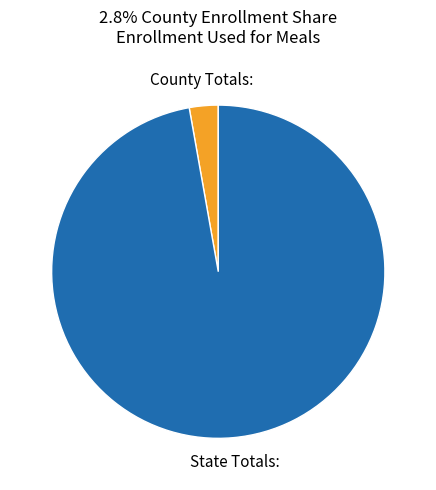

Does any single category account for the majority?

Yes